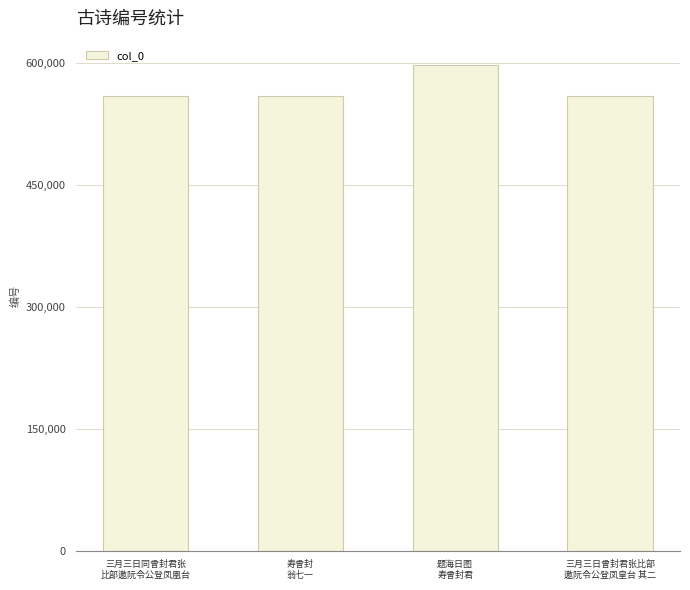

What is the smallest value displayed?

559164